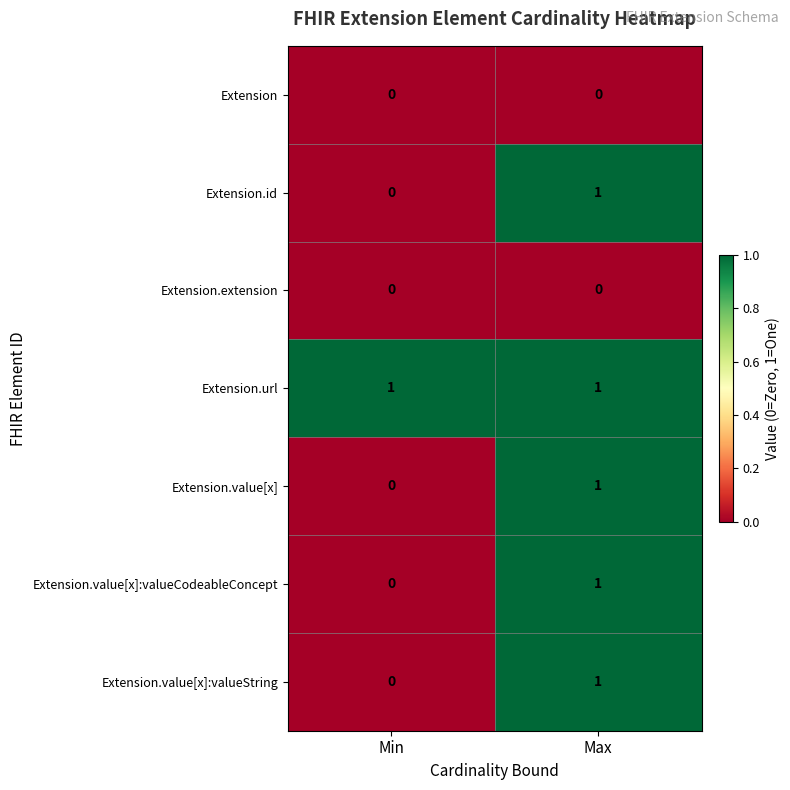

What is the maximum value shown in the chart?

1